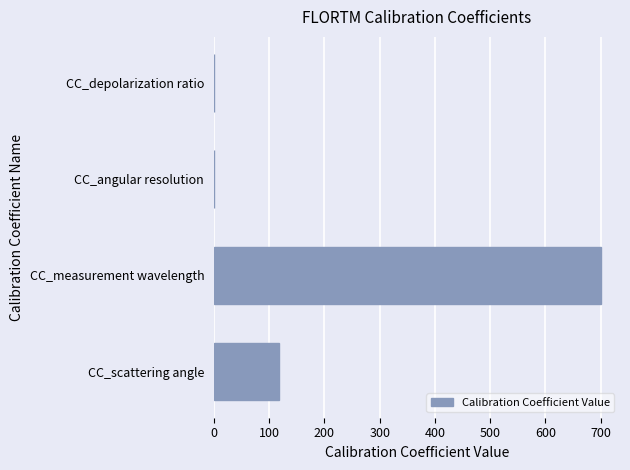

Where is the data nearest to the value 350?

CC_scattering angle